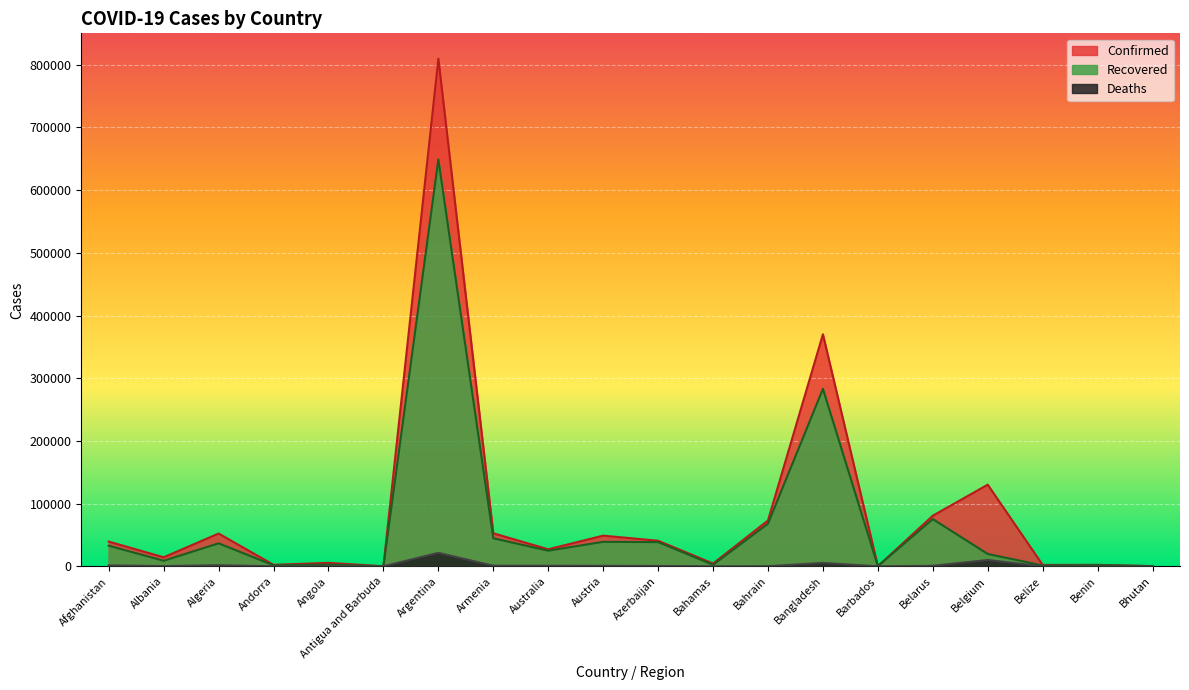

At which category is the sum across all series the highest?

Argentina